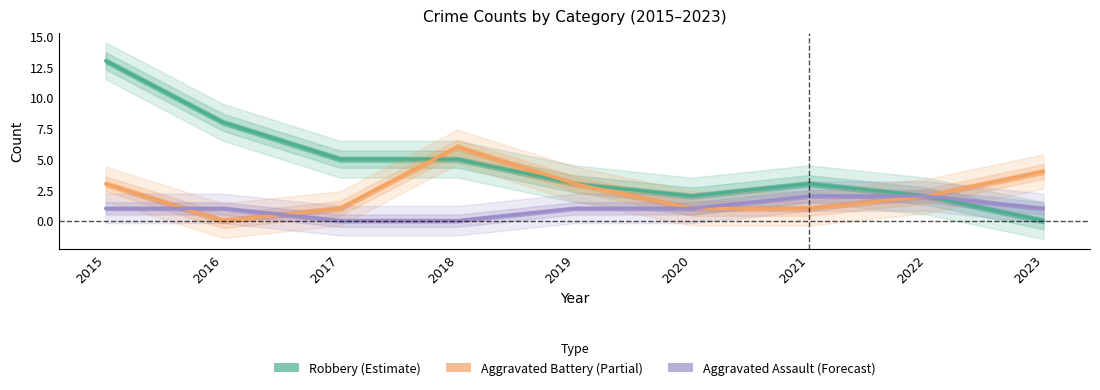

At which label does Robbery reach its minimum?

2023